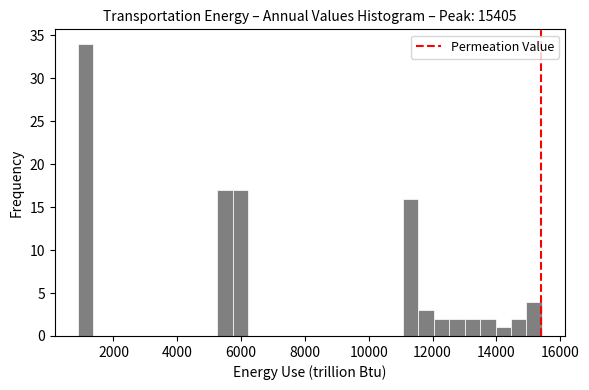

Around what value on the x-axis is the tallest bar? Give the approximate position of its centre, as read against the axis.

1200